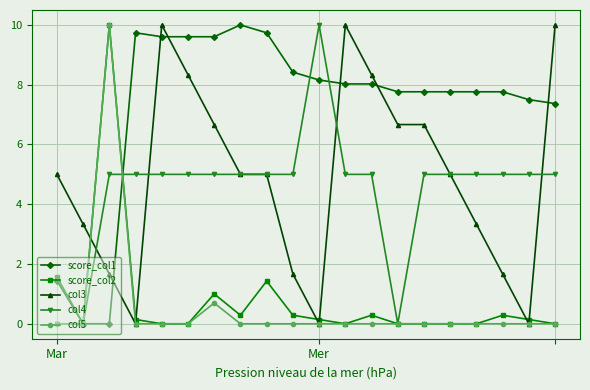

What is the maximum value shown in the chart?

10.0